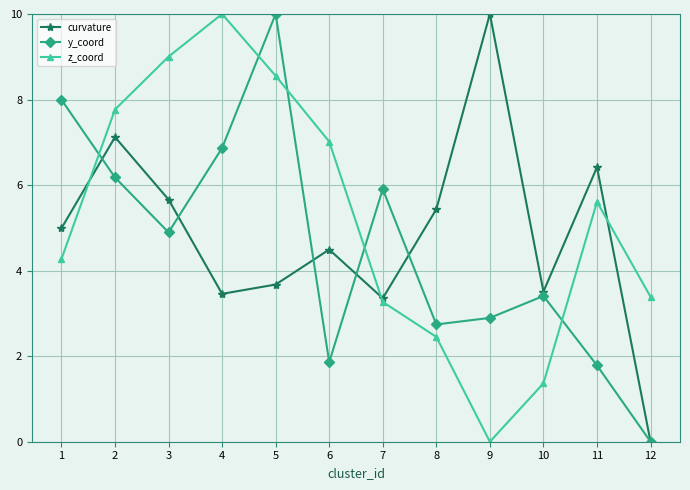

Reading left to right, transcribe all the data shown in this chart.

curvature: 5.0	7.1	5.7	3.5	3.7	4.5	3.4	5.4	10.0	3.5	6.4	0.0
y_coord: 8.0	6.2	4.9	6.9	10.0	1.9	5.9	2.7	2.9	3.4	1.8	0.0
z_coord: 4.3	7.8	9.0	10.0	8.6	7.0	3.3	2.5	0.0	1.4	5.6	3.4